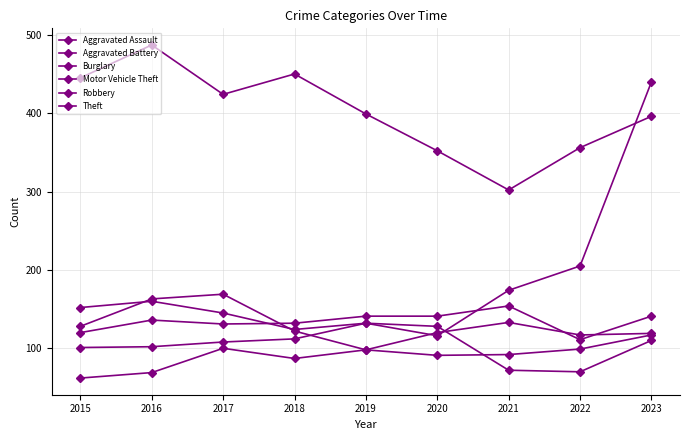

How many values in the Robbery series are below 117?

4